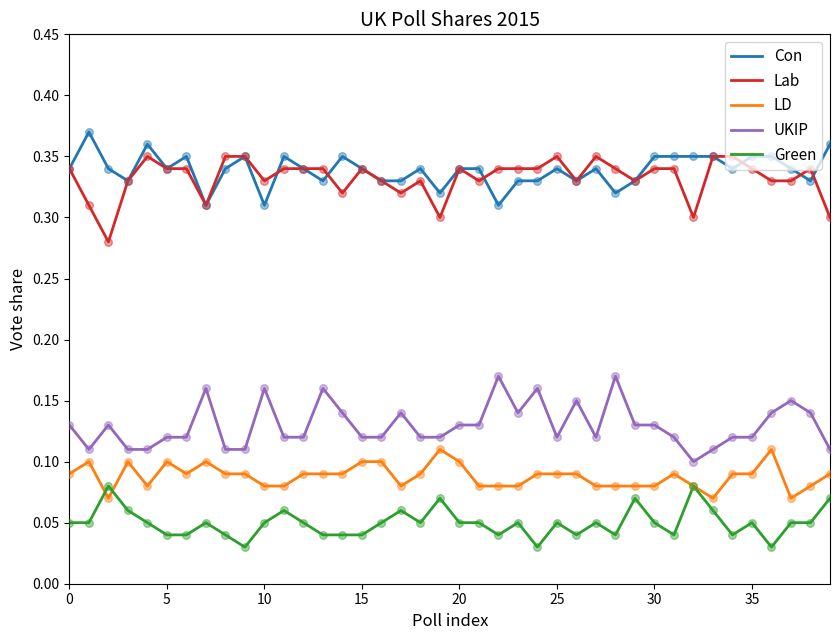

True or false: Lab and LD cross at least once.

False